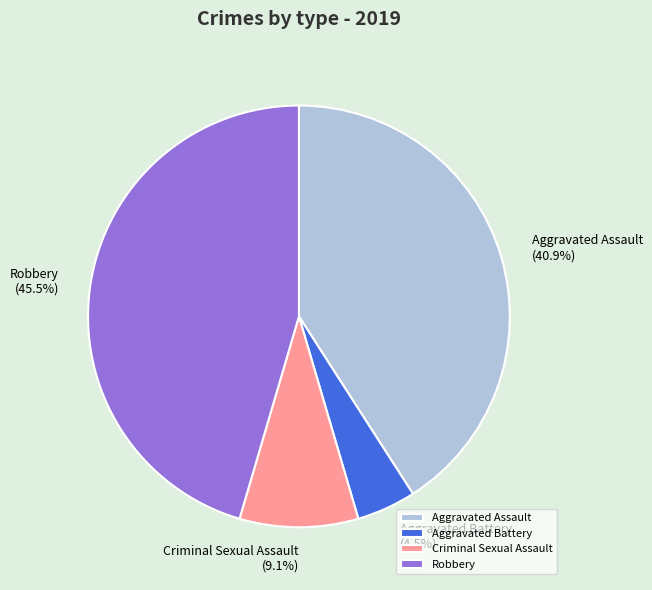

To the nearest percent, what is the difference between the Criminal Sexual Assault and Robbery slice percentages?

36%